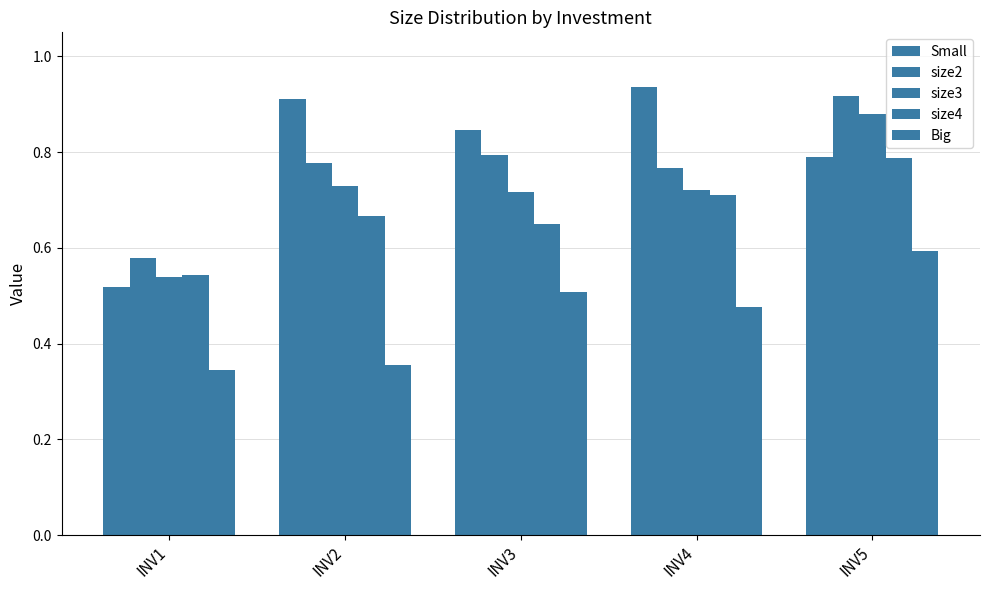

What is the difference between the size4 values at INV5 and INV1?

0.2